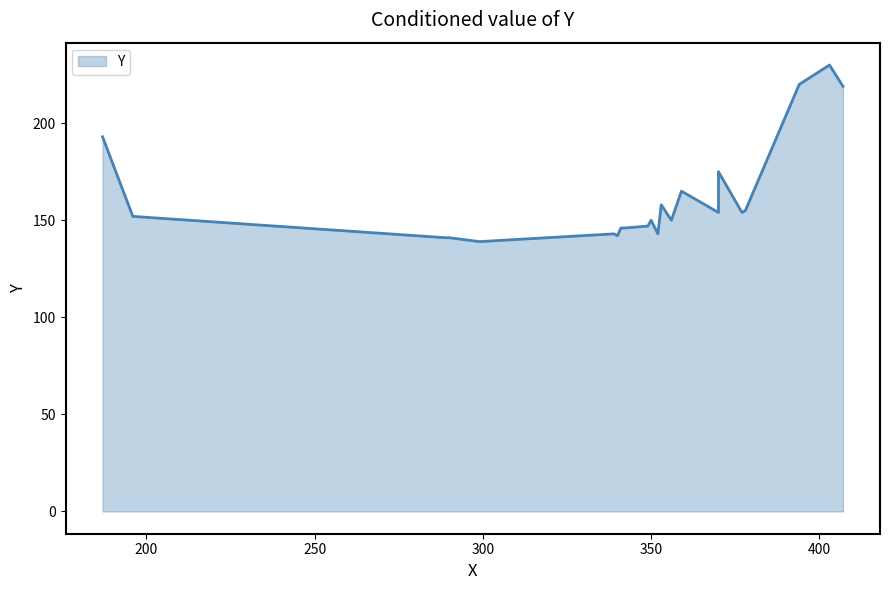

Between 370 and 356, which is larger?

370